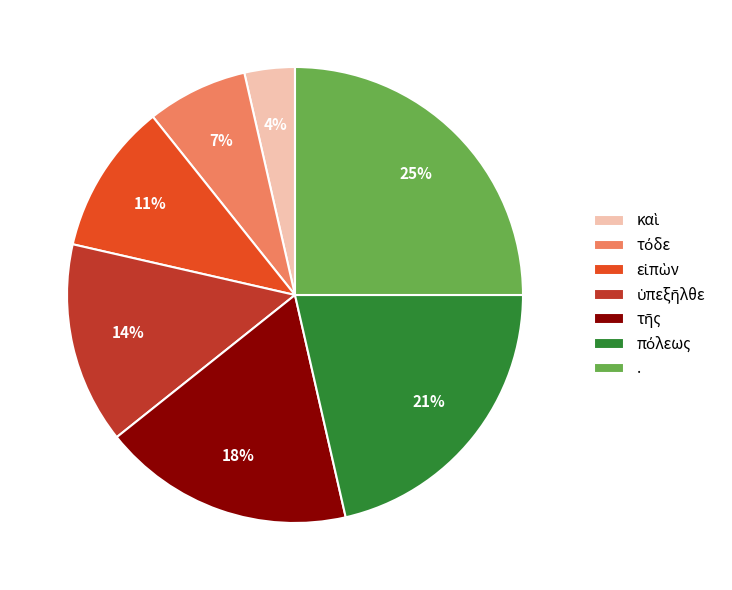

To the nearest percent, what is the average slice percentage?

14%